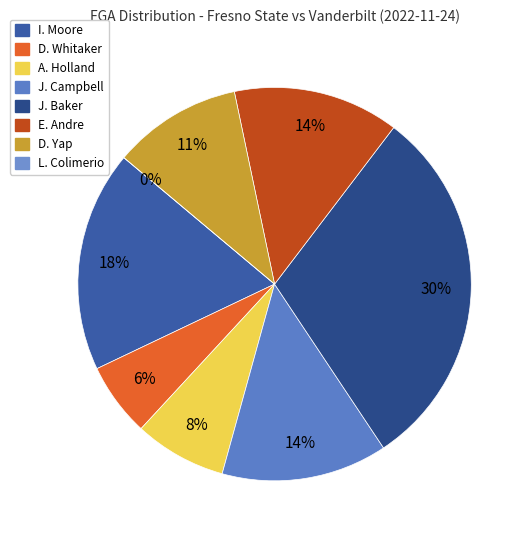

True or false: J. Baker accounts for 30% of the total.

True